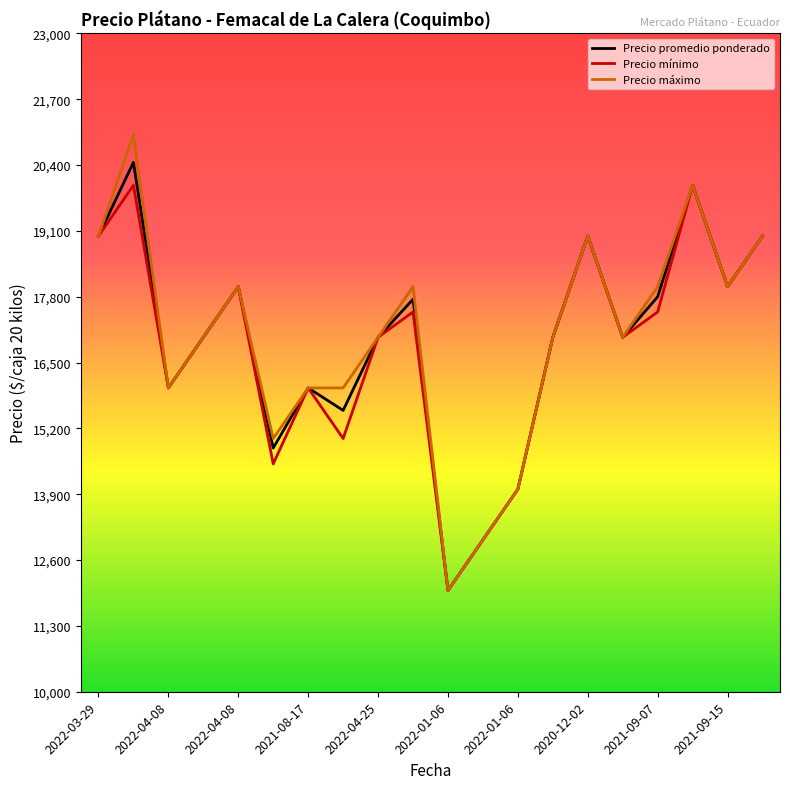

Which series has the largest range (max minus min)?

Precio máximo